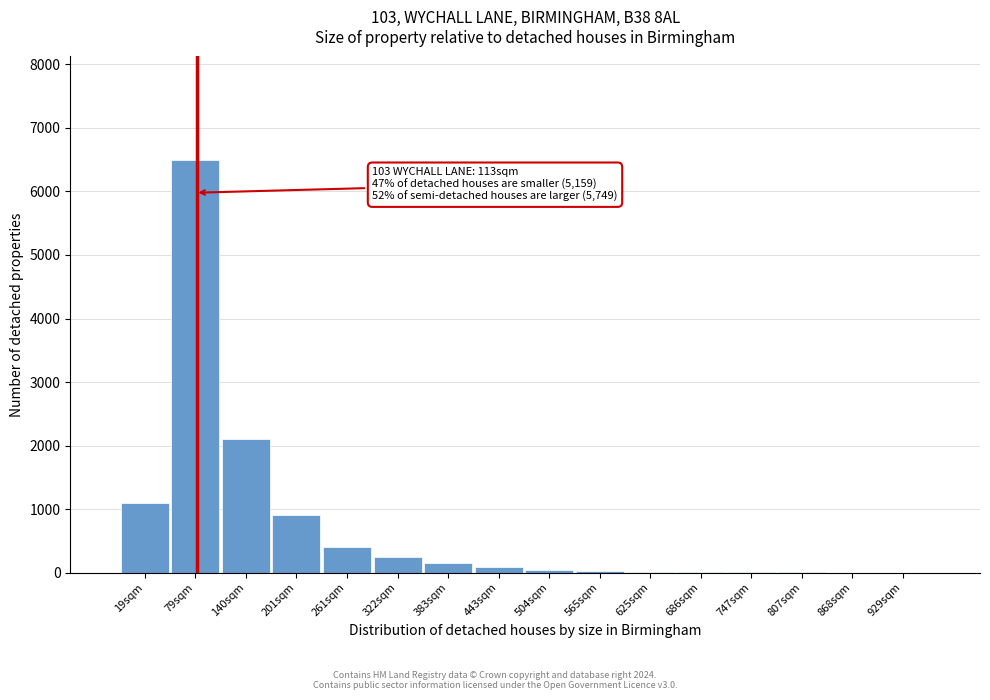

At which label is the value closest to 3250?

140sqm